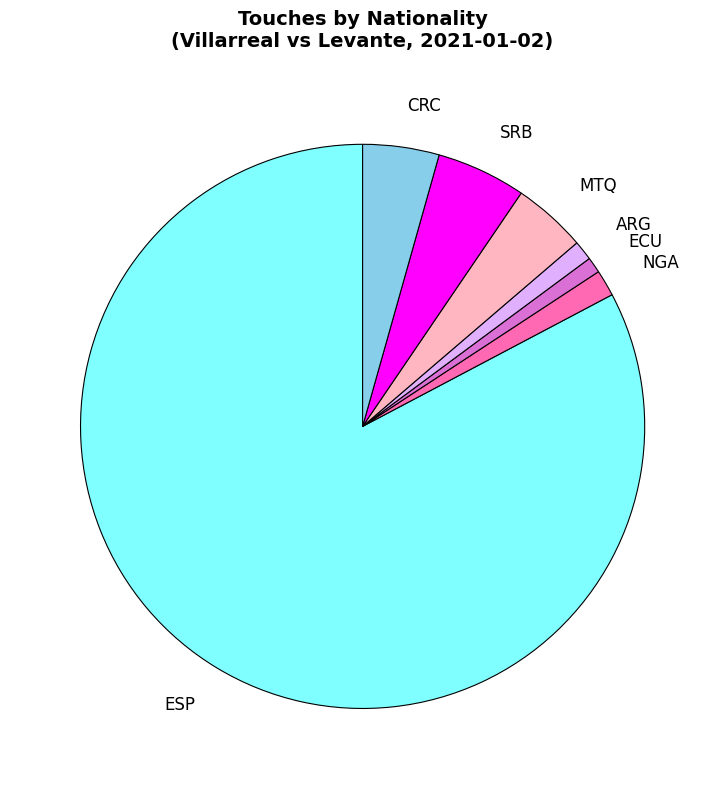

Count the number of slices in the pie.

7